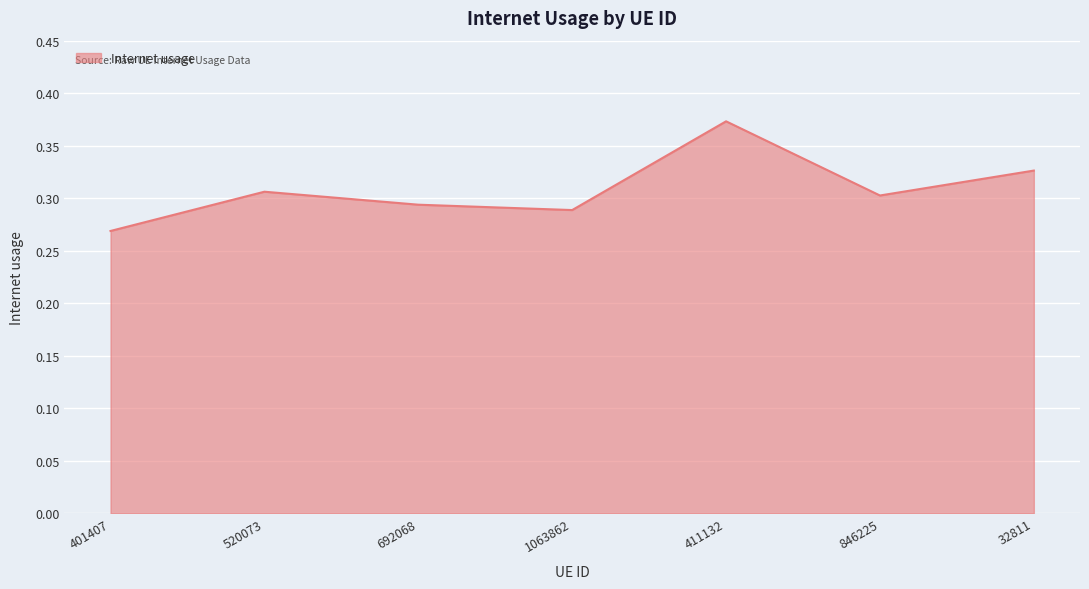

Which category has the highest value across all series?

411132